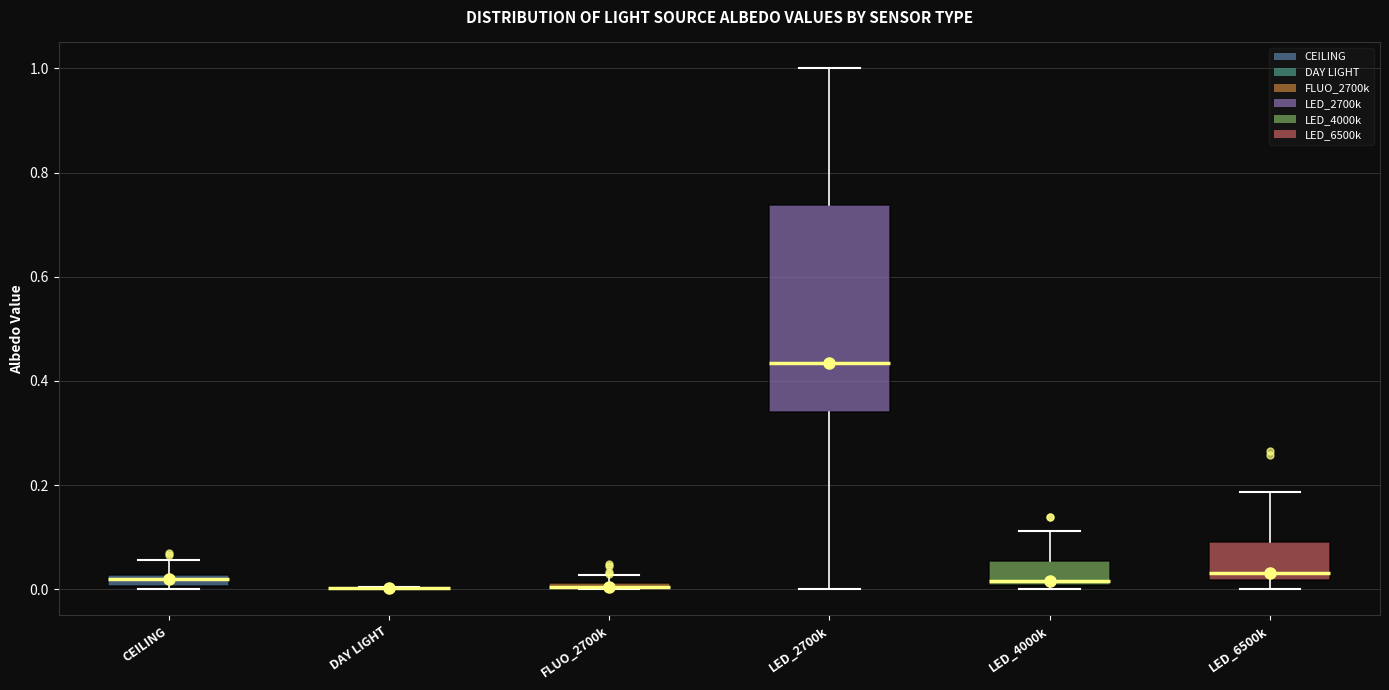

Where does the median line of the box for LED_4000k sit on the y-axis? The values are not printed on the chart, so give them approximately, as read against the axis.

0.02